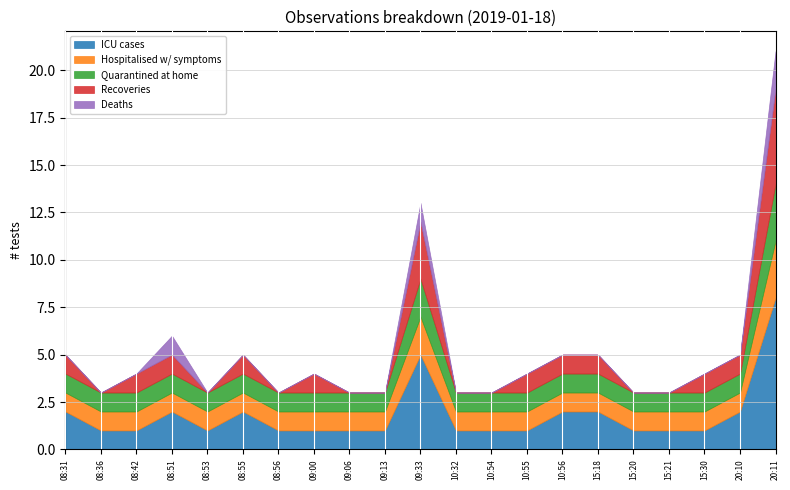

Which label corresponds to the smallest value in the chart?

08:36